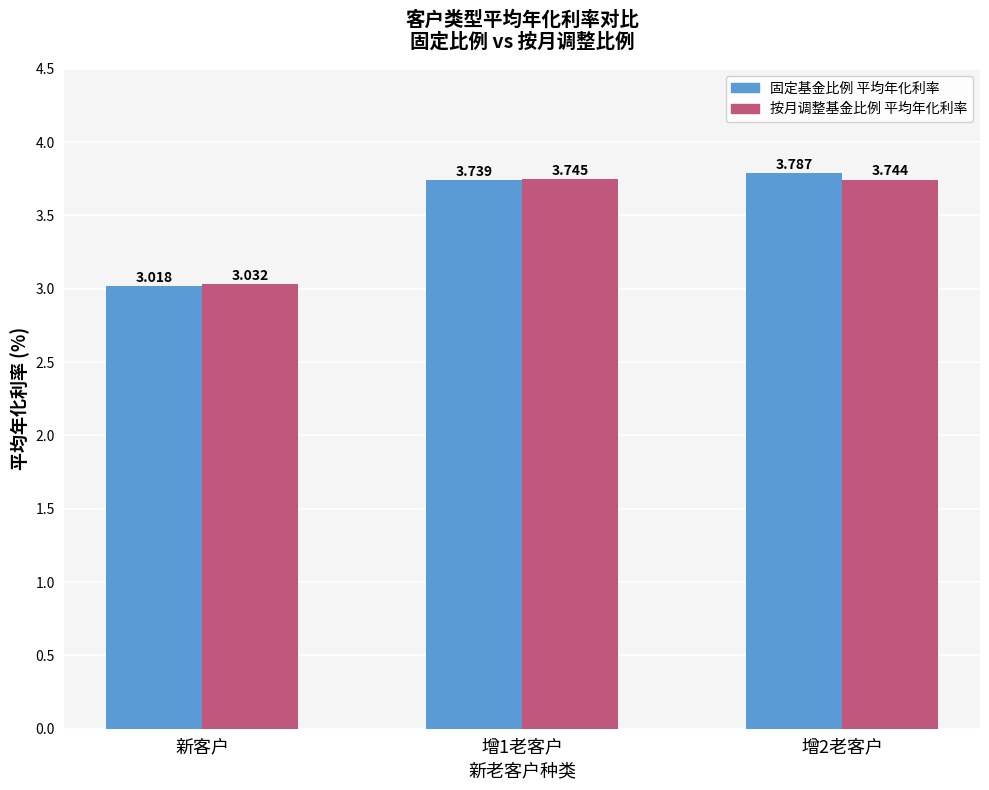

How many bars are there in each group?

2